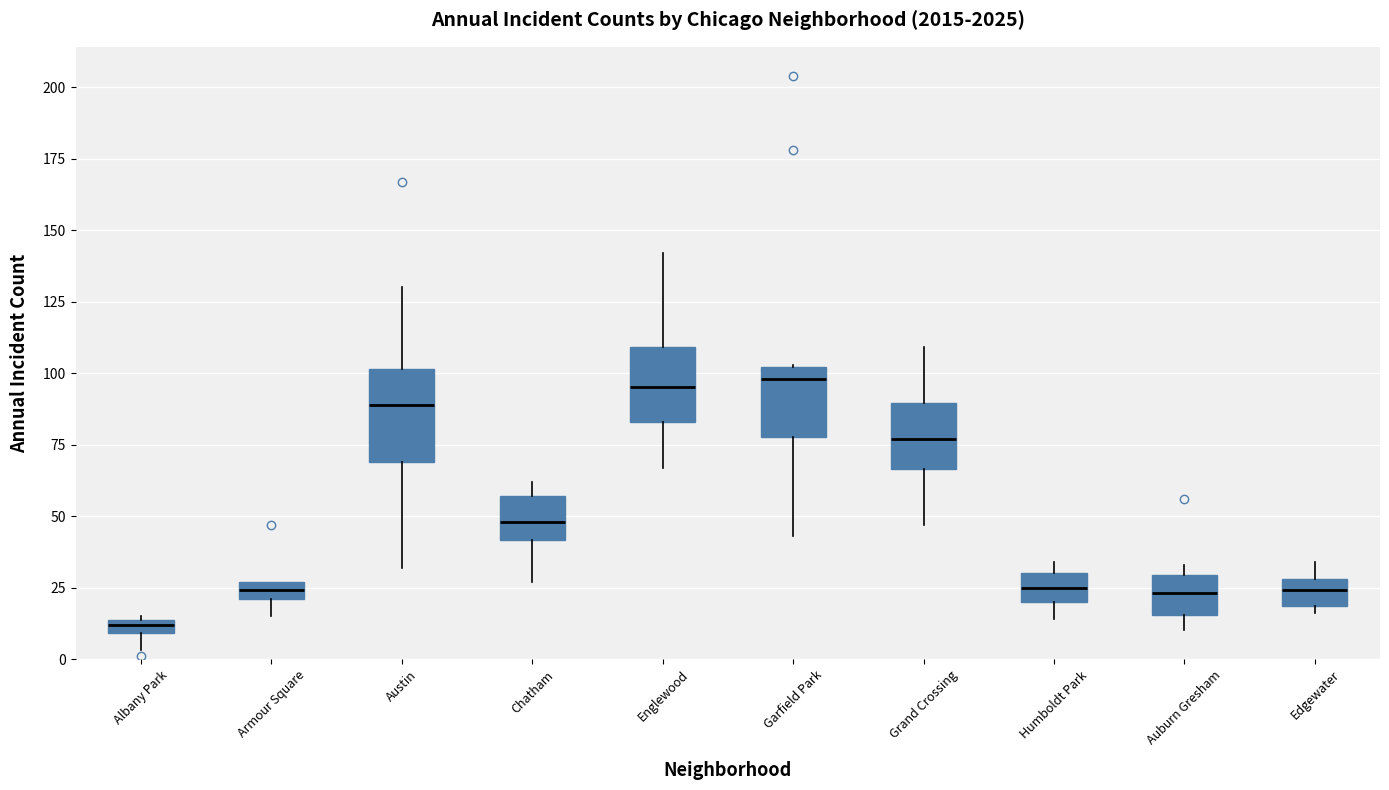

Where is the lower edge of the box for Auburn Gresham on the y-axis? The values are not printed on the chart, so give them approximately, as read against the axis.

15